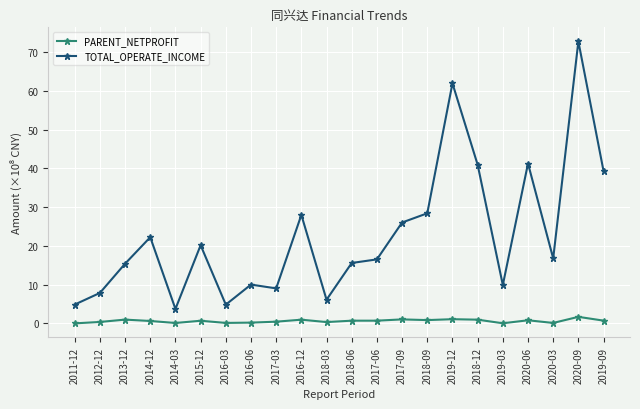

Where is the first local minimum for TOTAL_OPERATE_INCOME?

2014-03